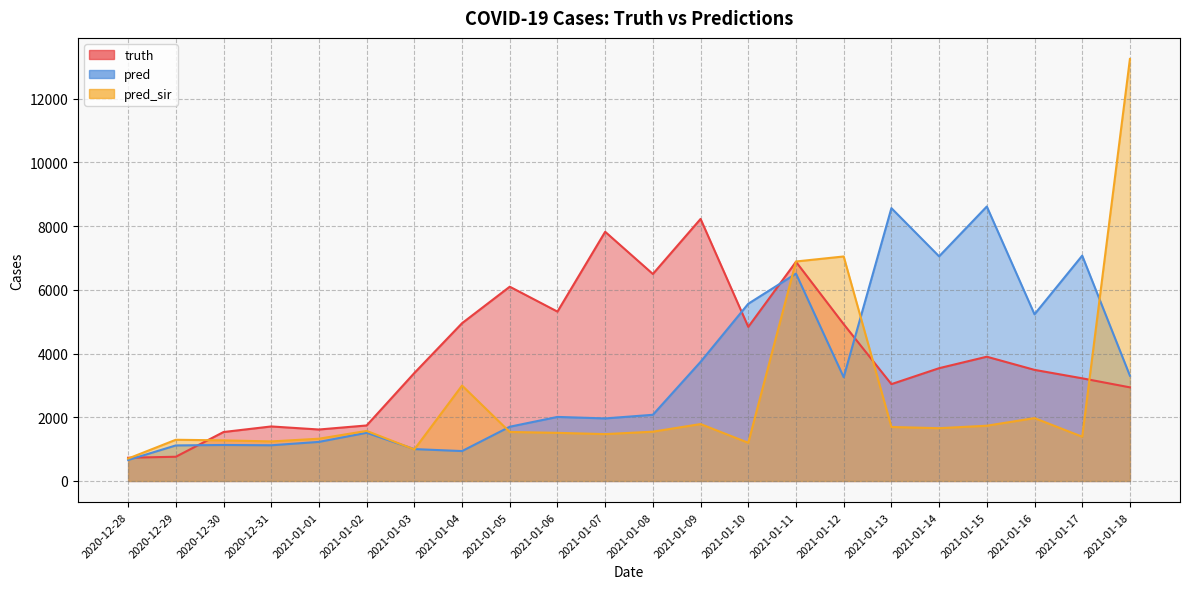

Does the chart display data point markers on the line(s)?

No